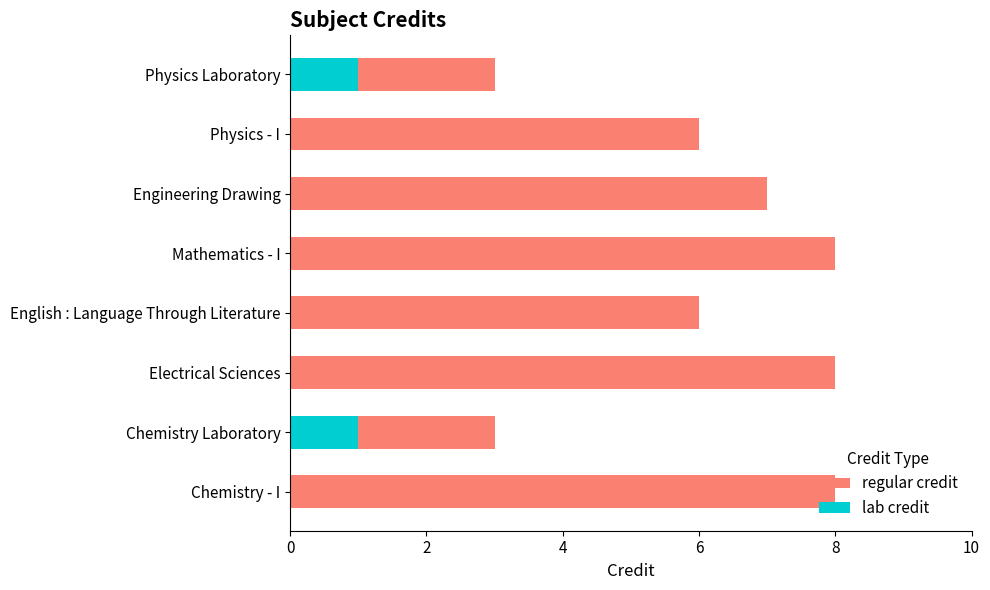

Is it true that the value at Physics - I is 4?

False